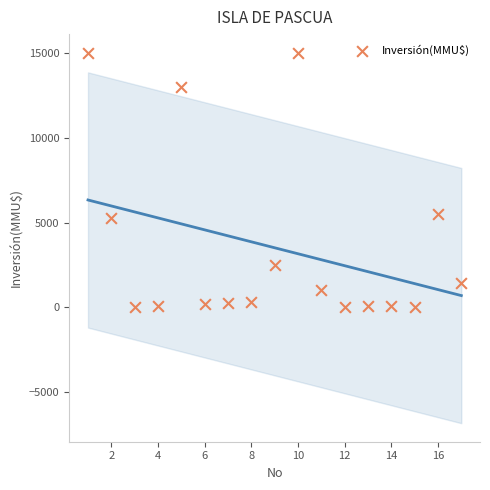

What is the range of X values (max minus min)?

16